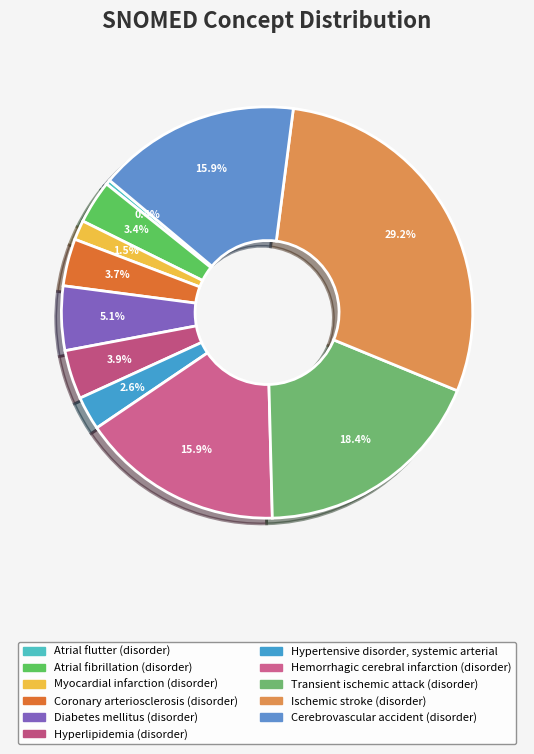

Rank the categories by value from highest to lowest.

Ischemic stroke (disorder), Transient ischemic attack (disorder), Hemorrhagic cerebral infarction (disorder), Cerebrovascular accident (disorder), Diabetes mellitus (disorder), Hyperlipidemia (disorder), Coronary arteriosclerosis (disorder), Atrial fibrillation (disorder), Hypertensive disorder, systemic arterial, Myocardial infarction (disorder), Atrial flutter (disorder)